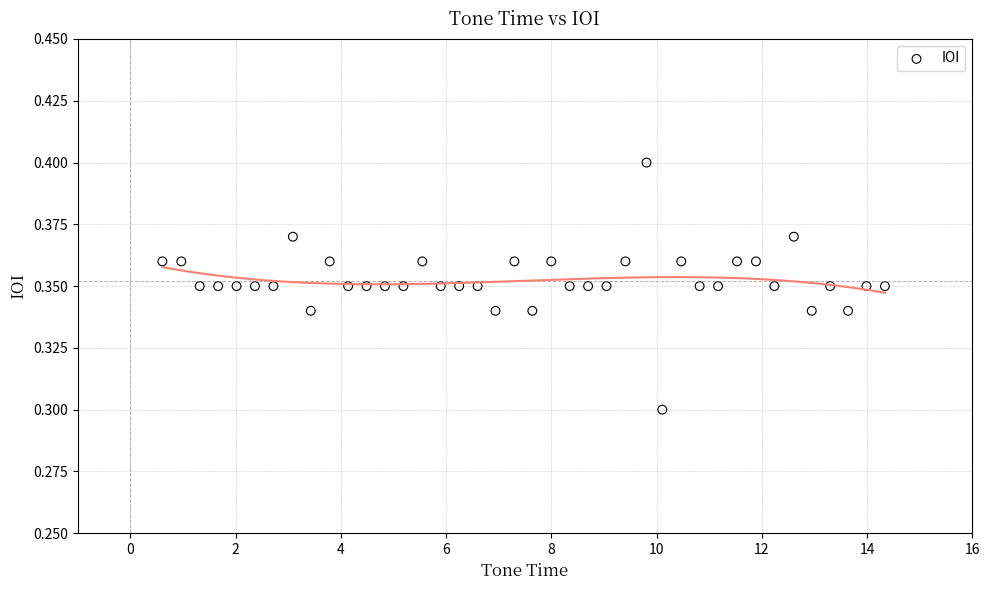

What is the range of X values (max minus min)?

13.7